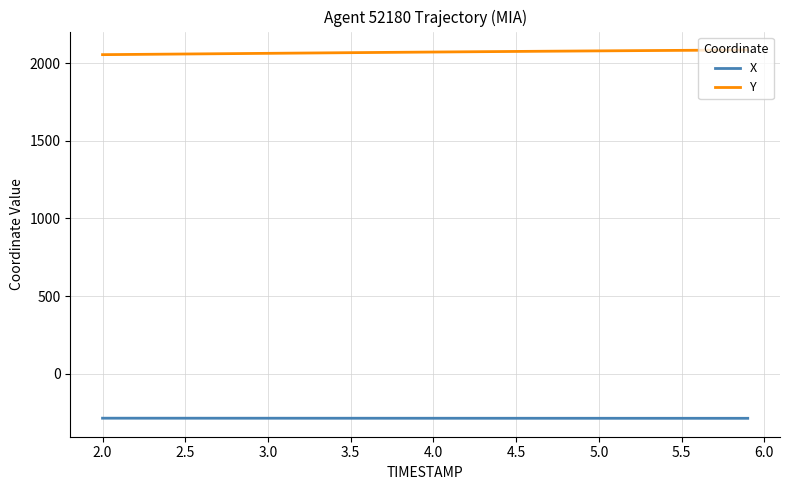

Does the chart have visible grid lines?

Yes